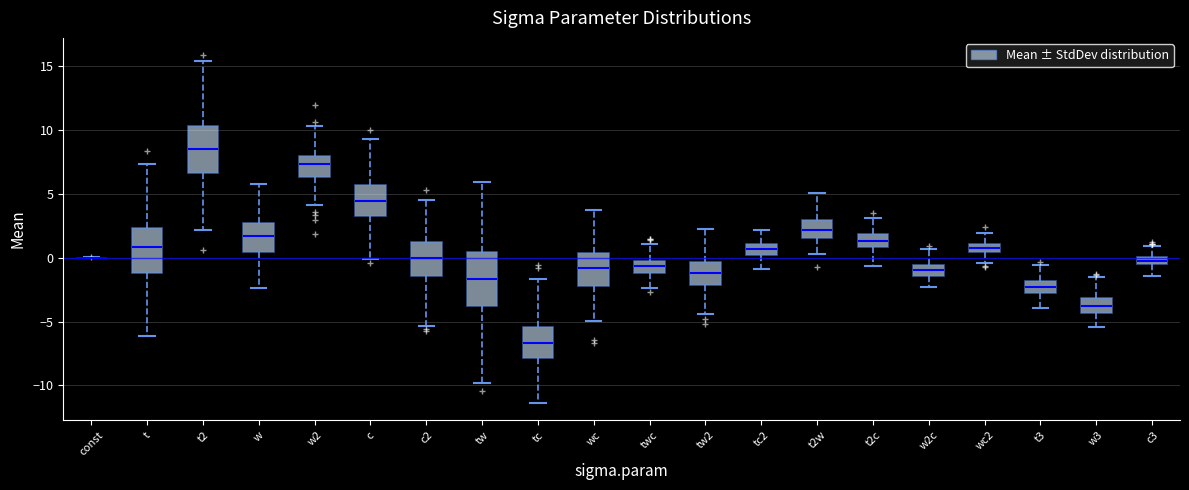

Where does the median line of the box for t sit on the y-axis? The values are not printed on the chart, so give them approximately, as read against the axis.

1.0